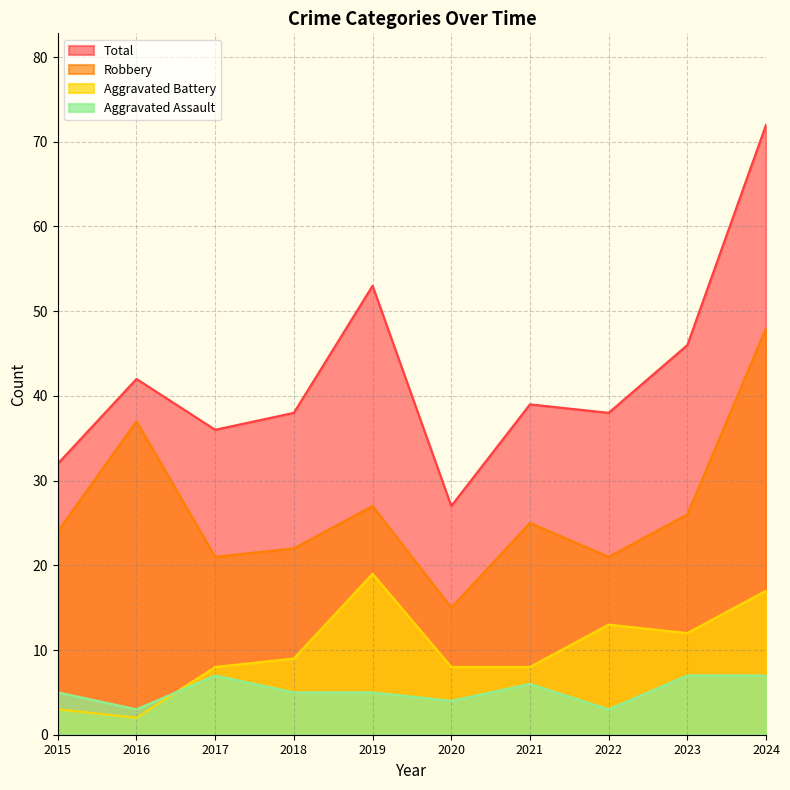

At which category does the chart reach its peak across all series?

2024